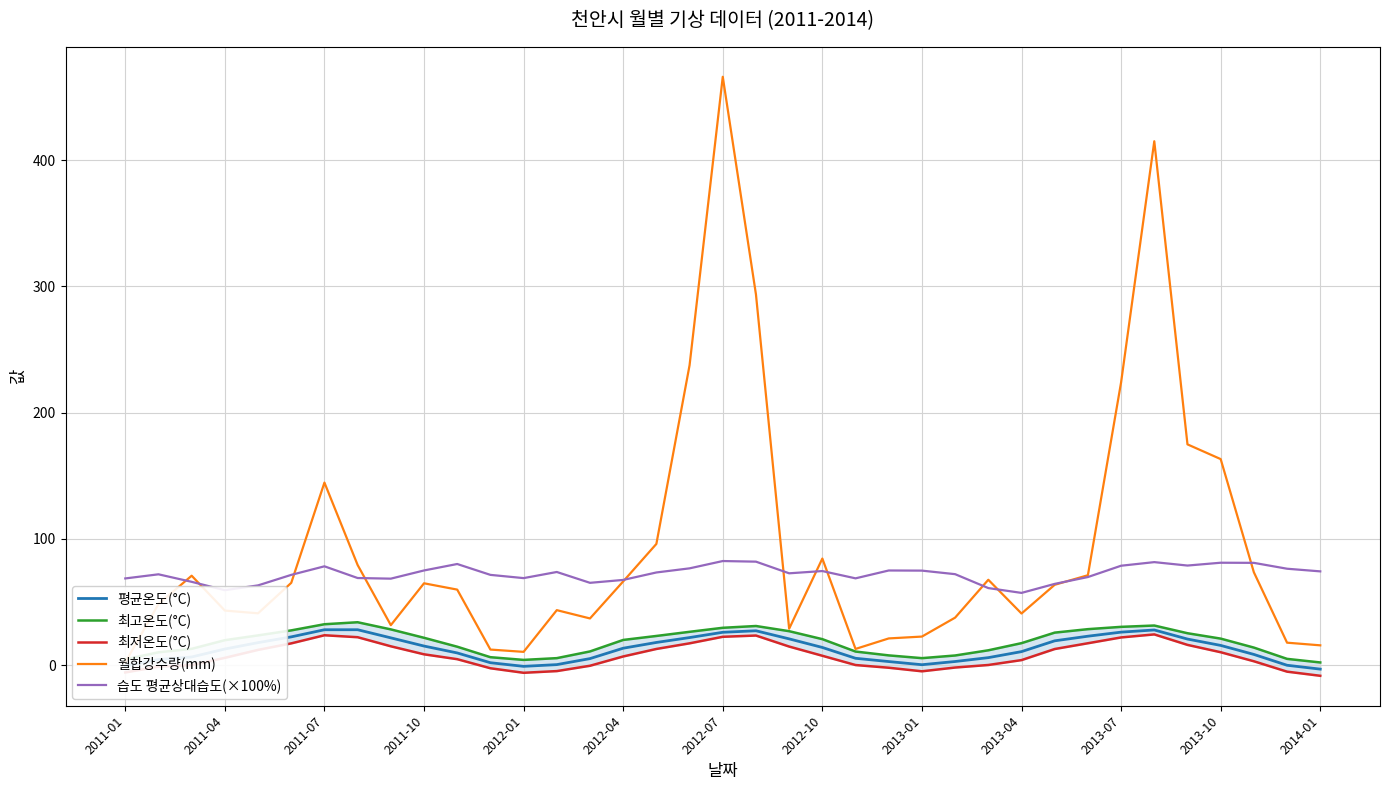

What is the minimum value for 습도 평균상대습도(×100%)?

57.2